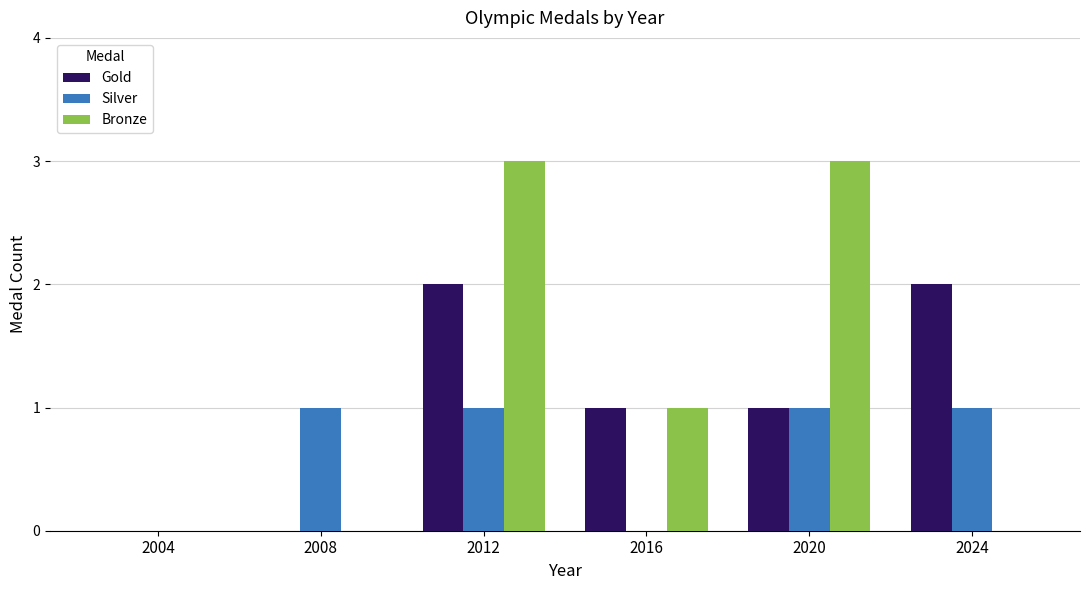

Reading right to left, extract all data points from this chart.

Gold: 2	1	1	2	0	0
Silver: 1	1	0	1	1	0
Bronze: 0	3	1	3	0	0